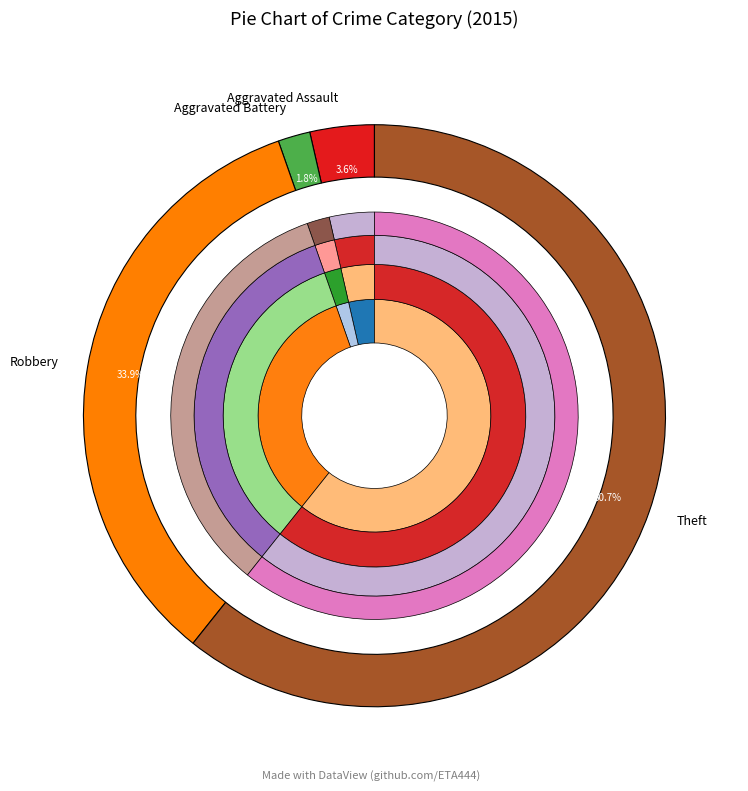

To the nearest percent, what is the combined percentage of Aggravated Battery and Robbery?

36%